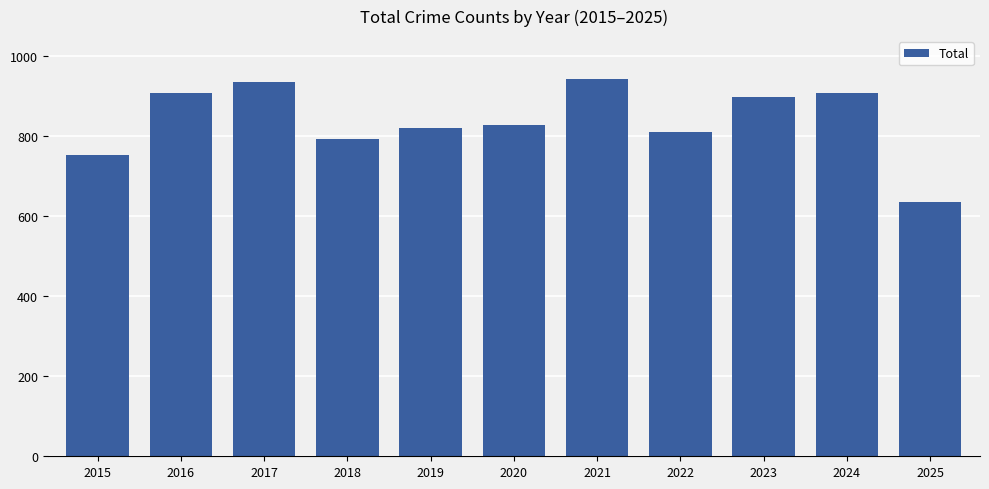

What is the change in value from 2018 to 2023?

+104